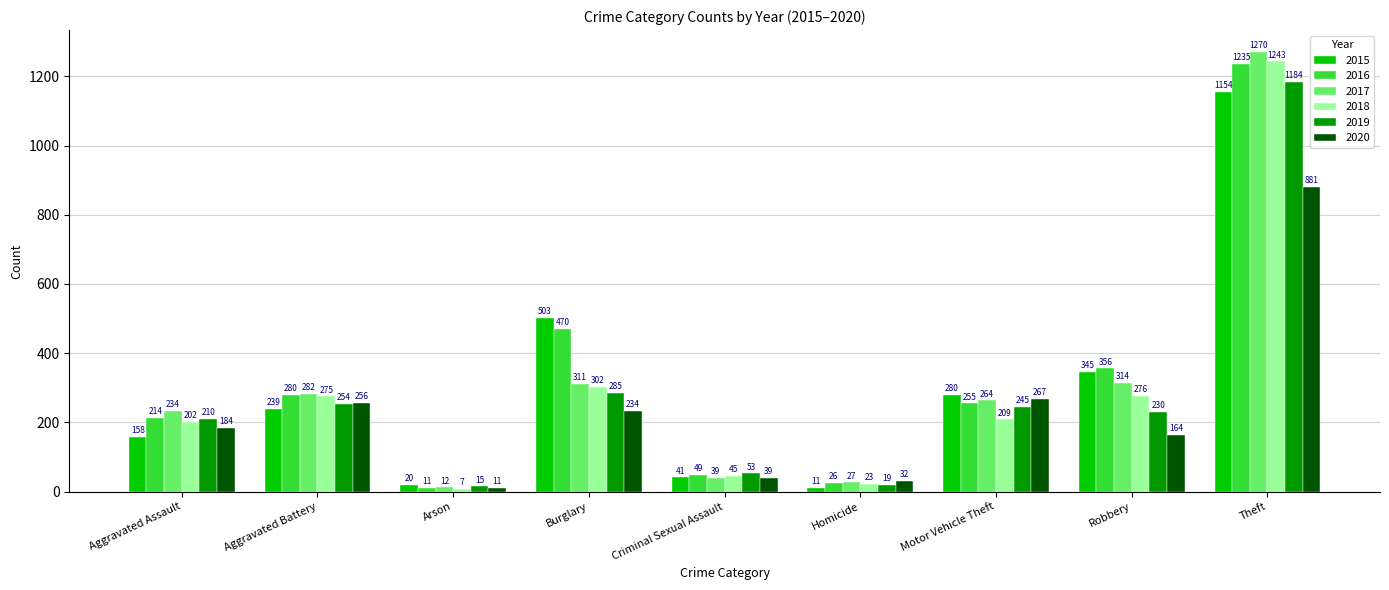

Is the value of 2018 at Theft greater than the value of 2015 at Aggravated Assault?

Yes